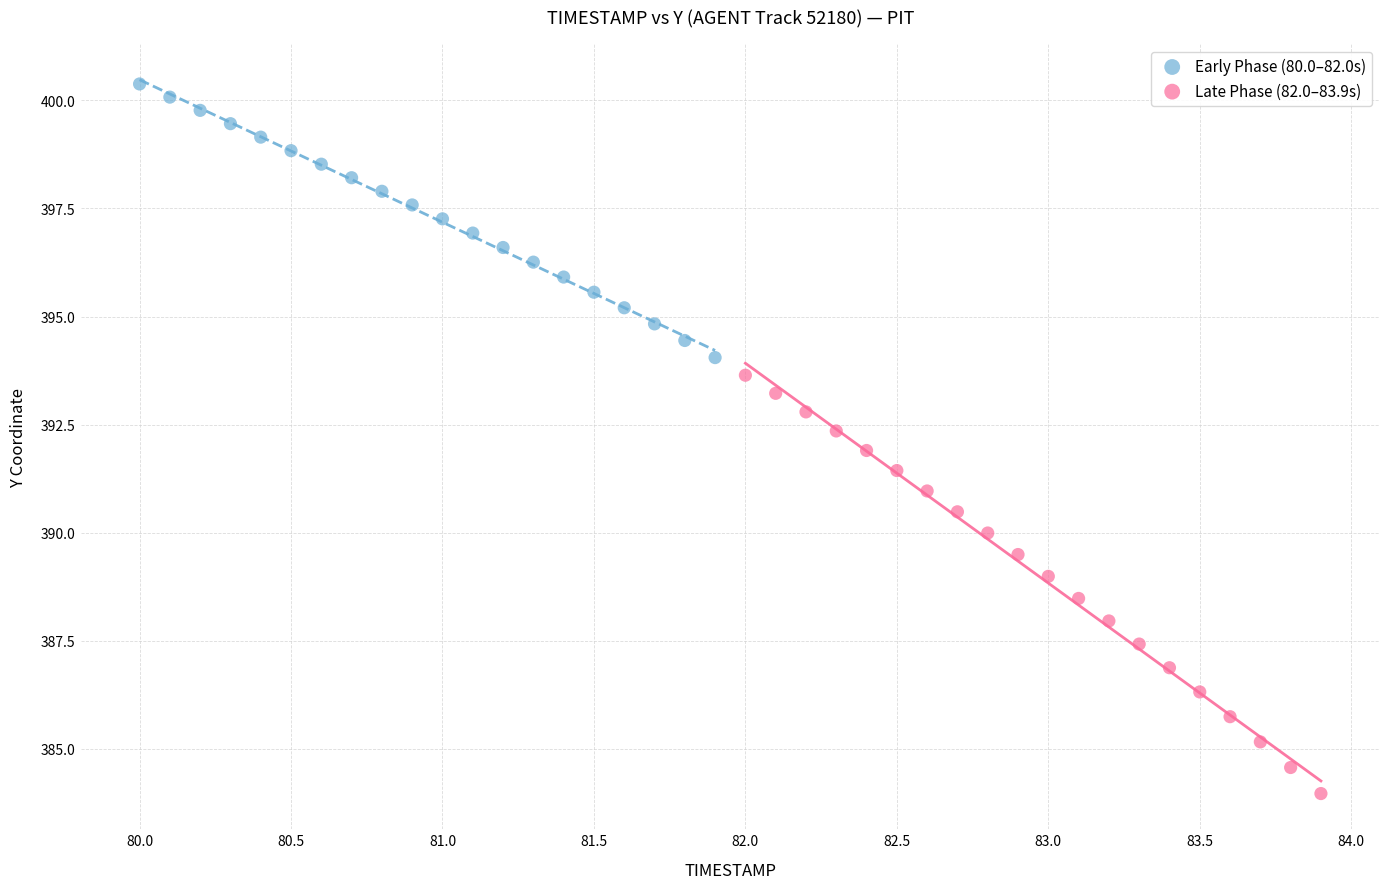

Which series has the widest spread of Y values?

Late Phase (82.0–83.9s)